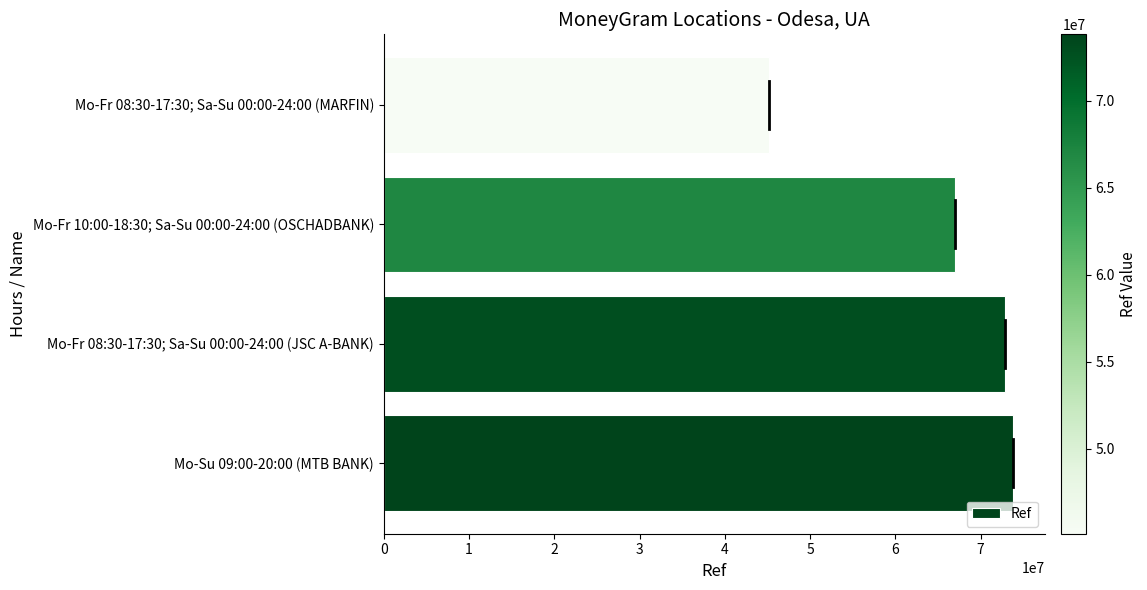

How many bars are there in total?

4